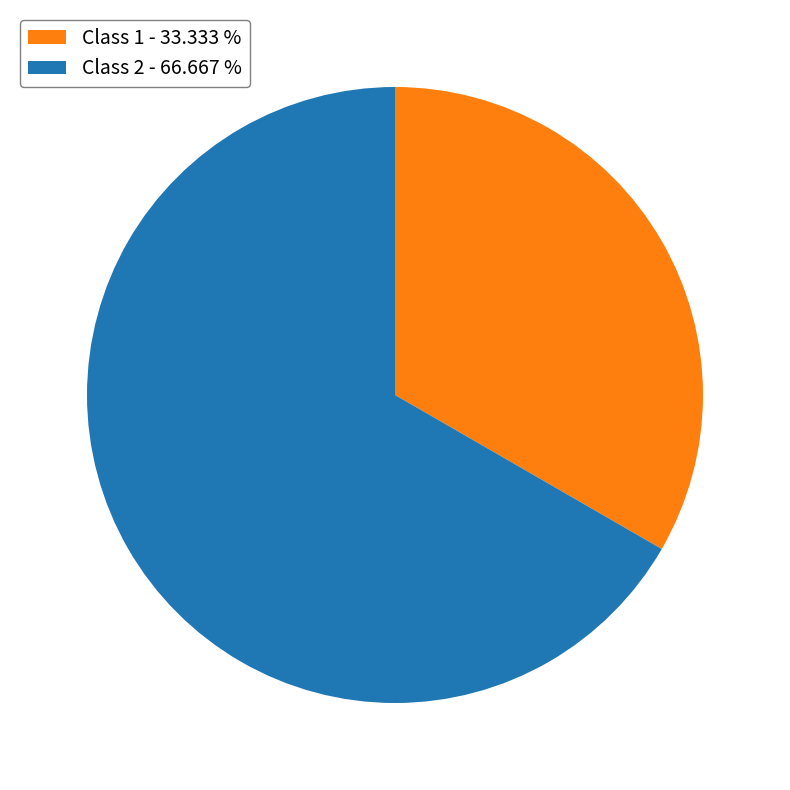

What is the ratio of the value at Class 2 - 66.667 % to the value at Class 1 - 33.333 %?

2.0